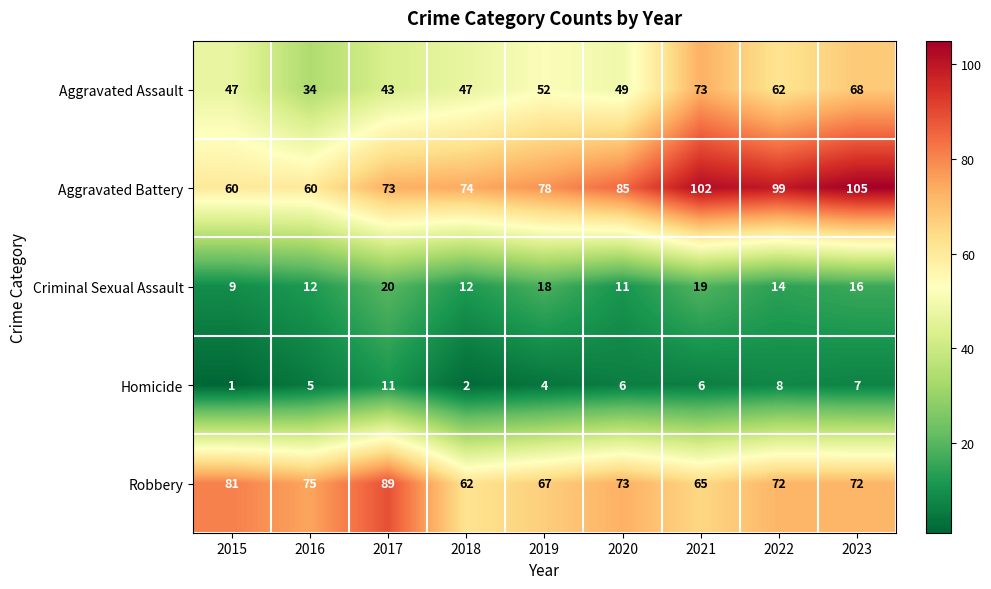

At how many categories does at least one series exceed 37?

9